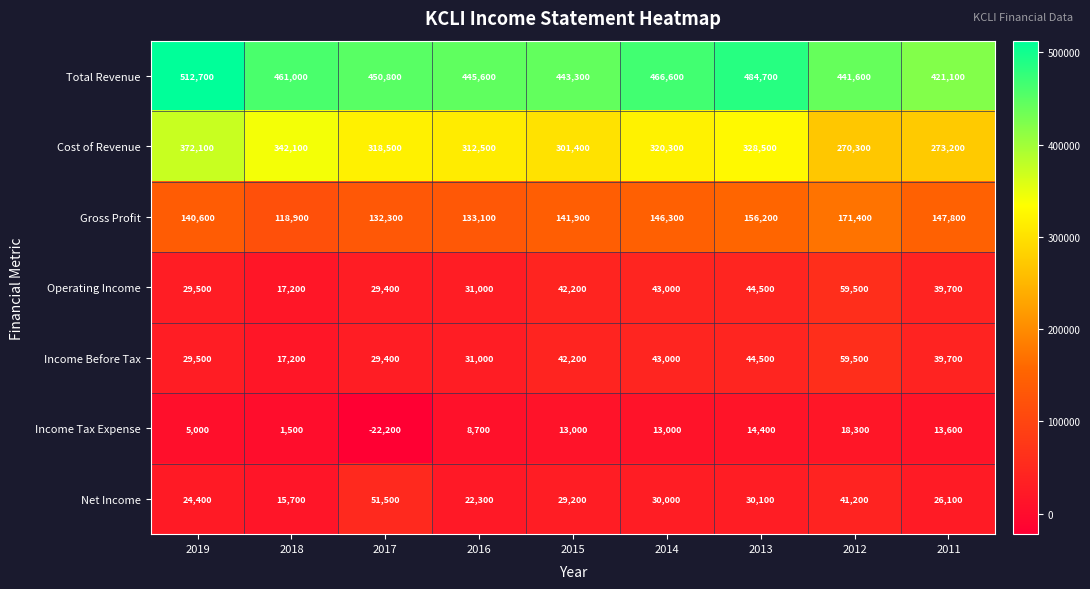

Which series has the largest total across all categories?

Total Revenue